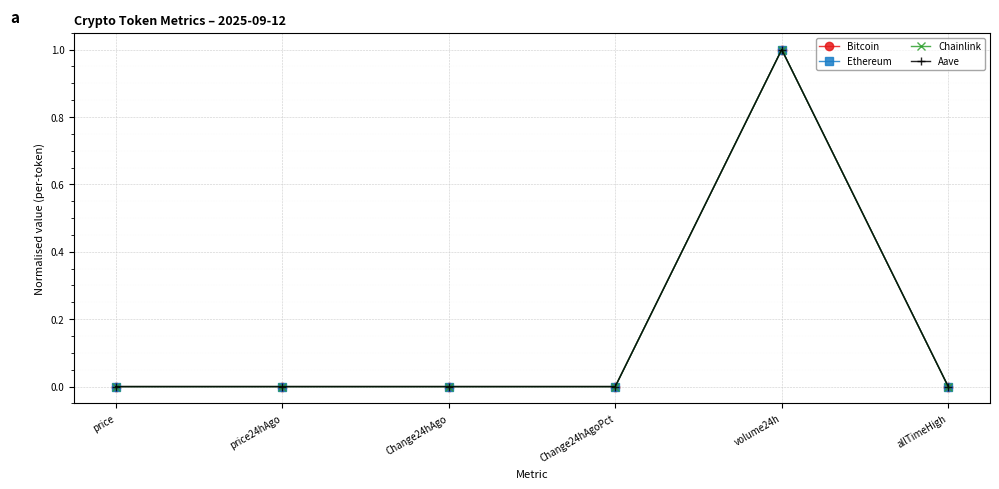

At which label does Bitcoin reach its peak?

volume24h